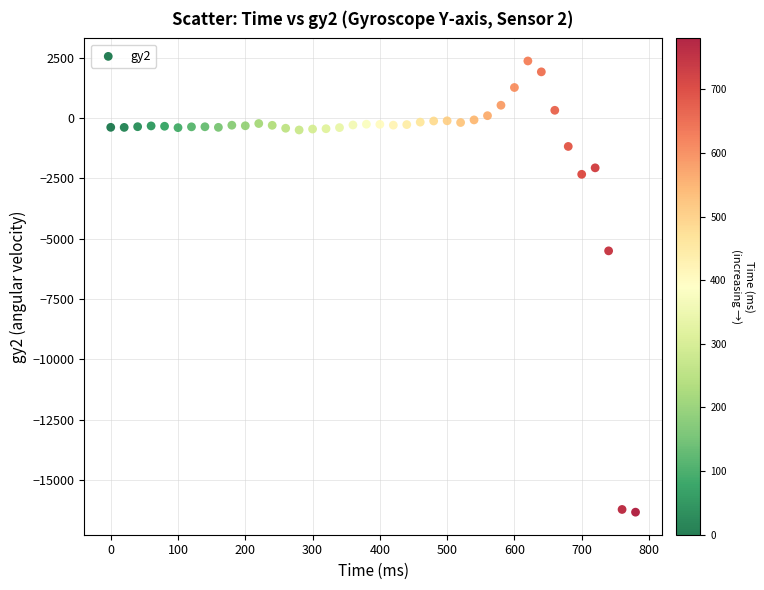

What Y value in the scatter plot is closest to -6986?

-5507